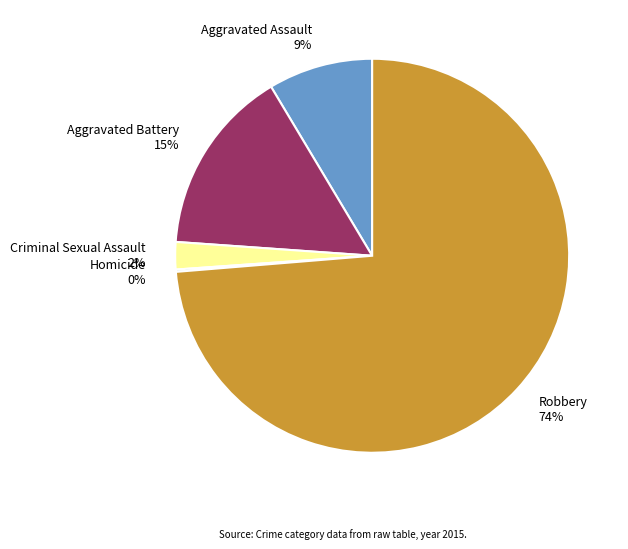

Is it true that Robbery 74% is 79% of the pie?

False